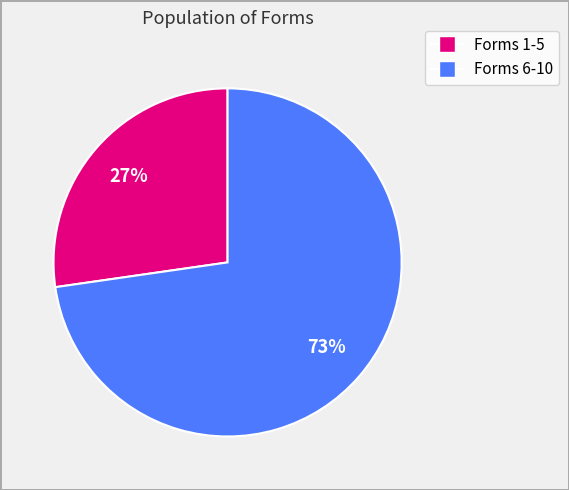

Does any single category account for the majority?

Yes